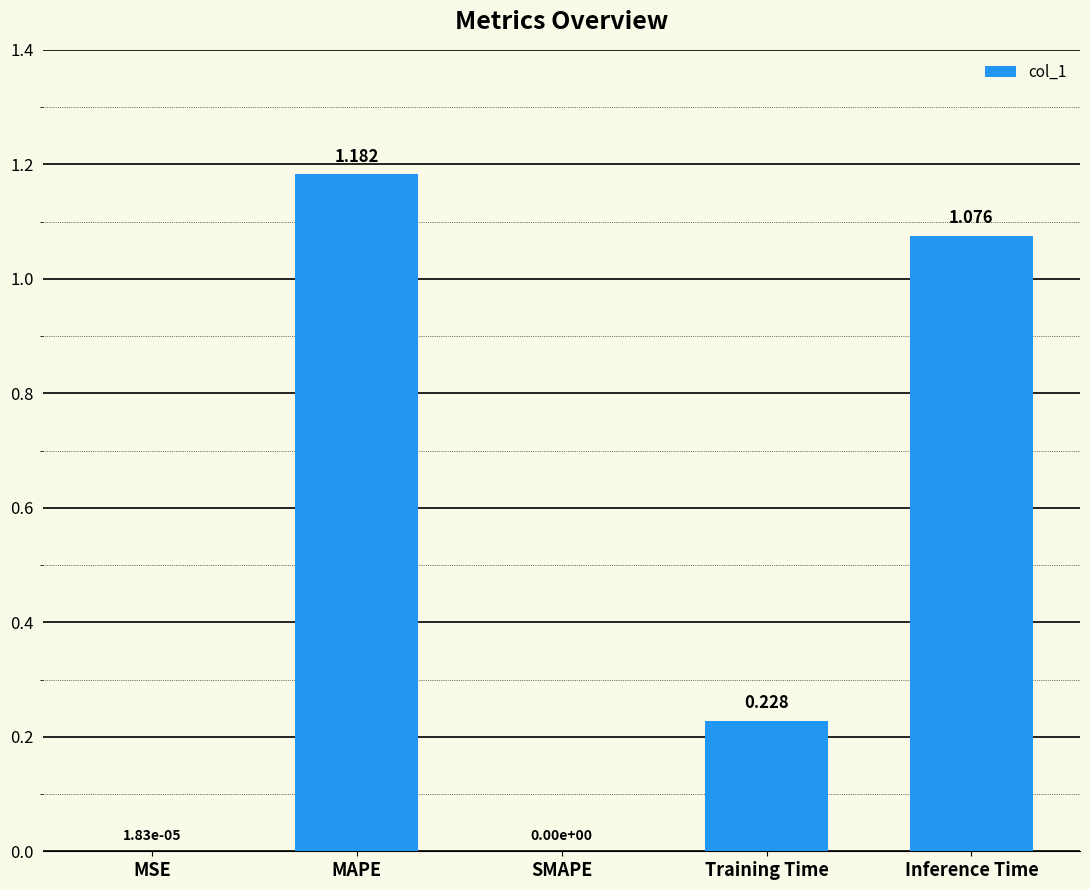

Which category has the highest value across all series?

MAPE